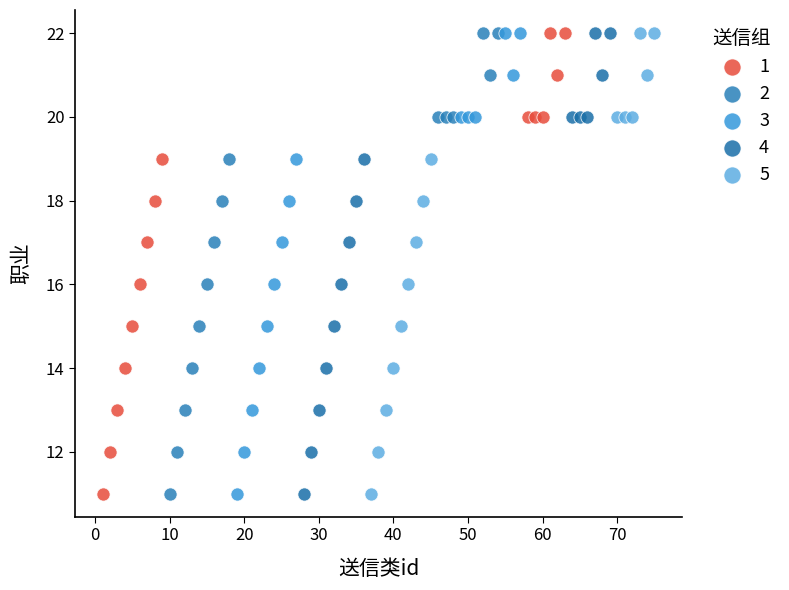

What are all the series names shown in the legend?

1, 2, 3, 4, 5